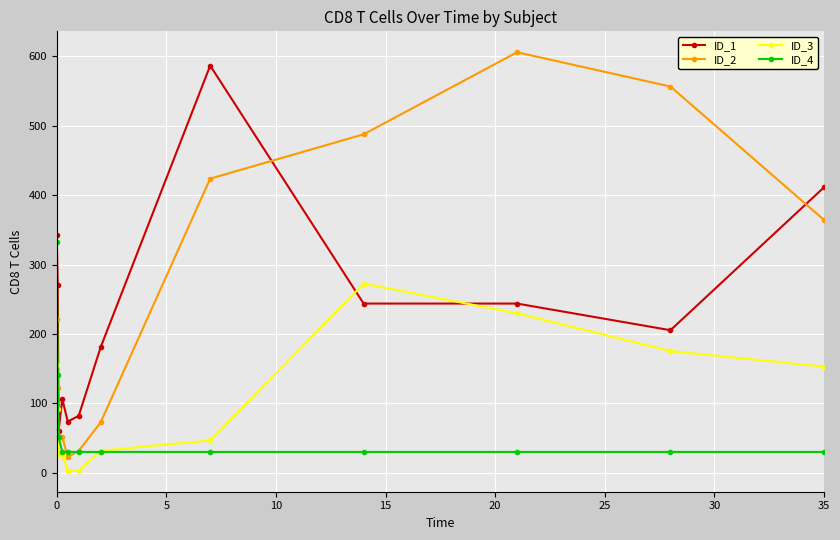

What is the maximum value for ID_4?

332.8